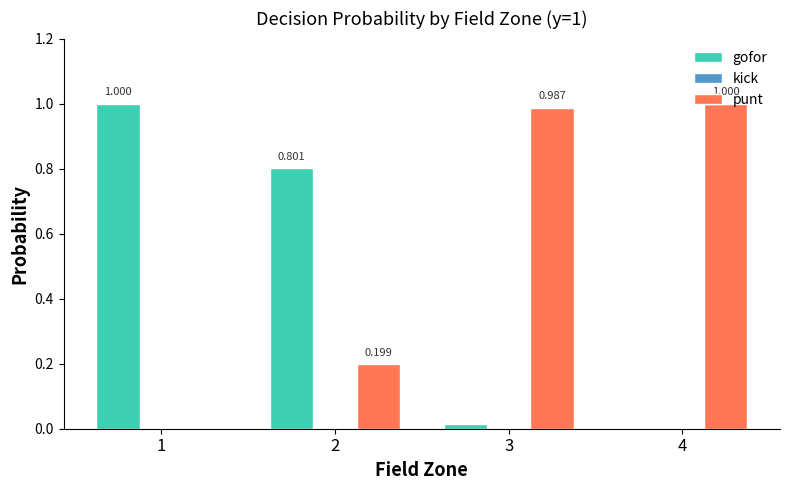

How many values in gofor are above zero?

3